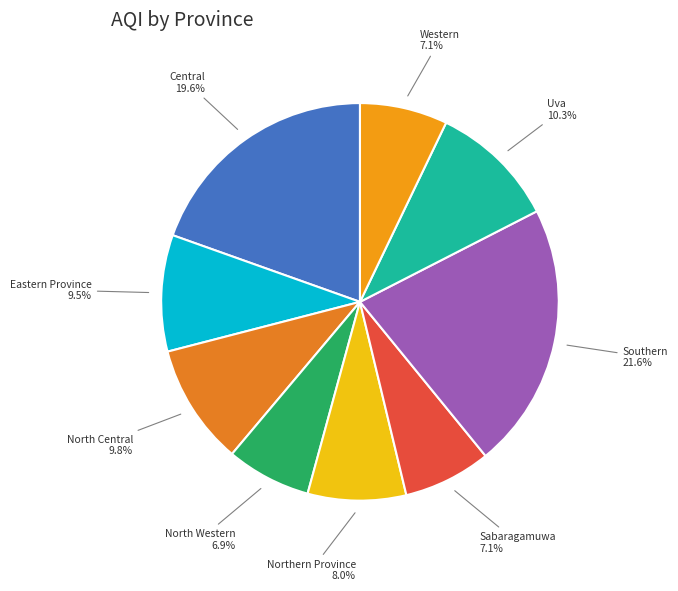

Is there any slice that represents more than half of the pie?

No